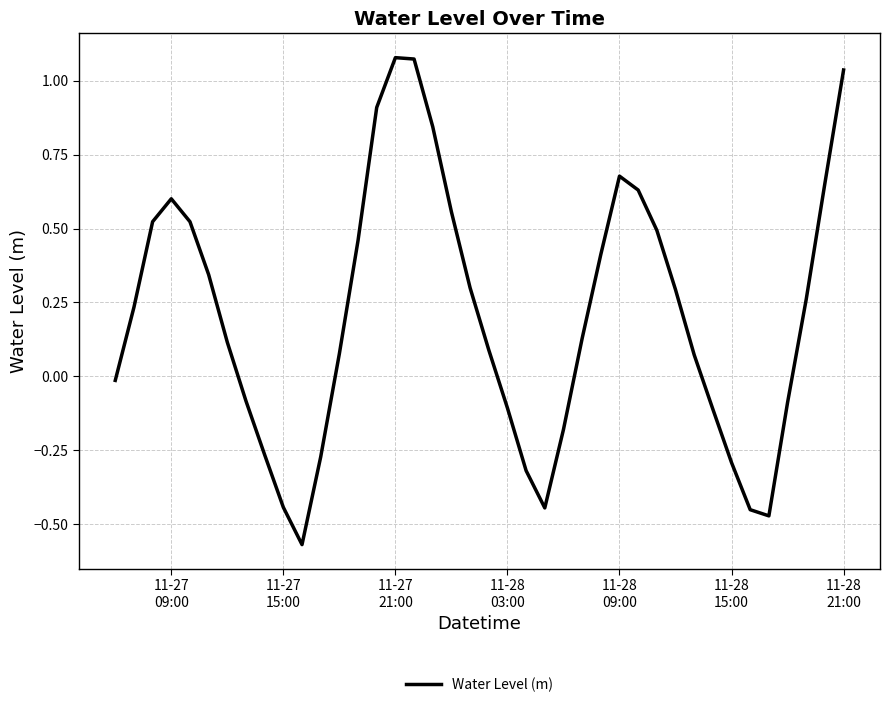

What is the difference between the maximum and second lowest values?

1.6